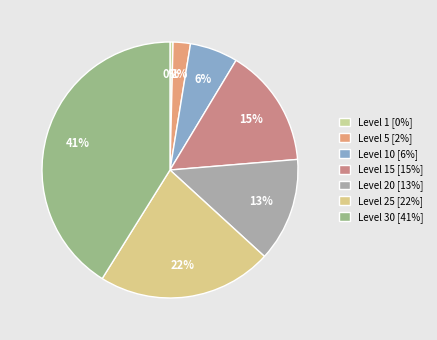

How many slices are in this pie chart?

7